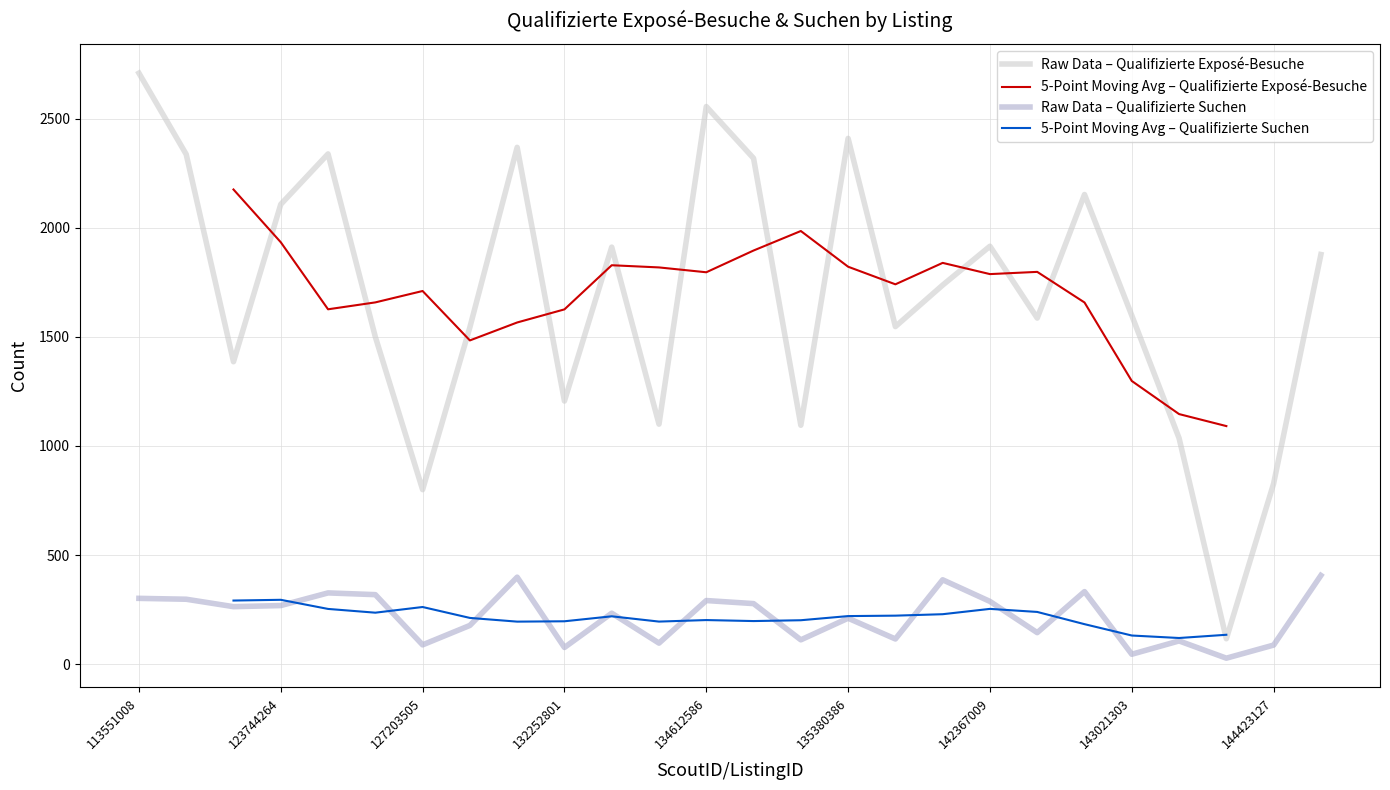

What is the maximum value for Raw Data – Qualifizierte Suchen?

407